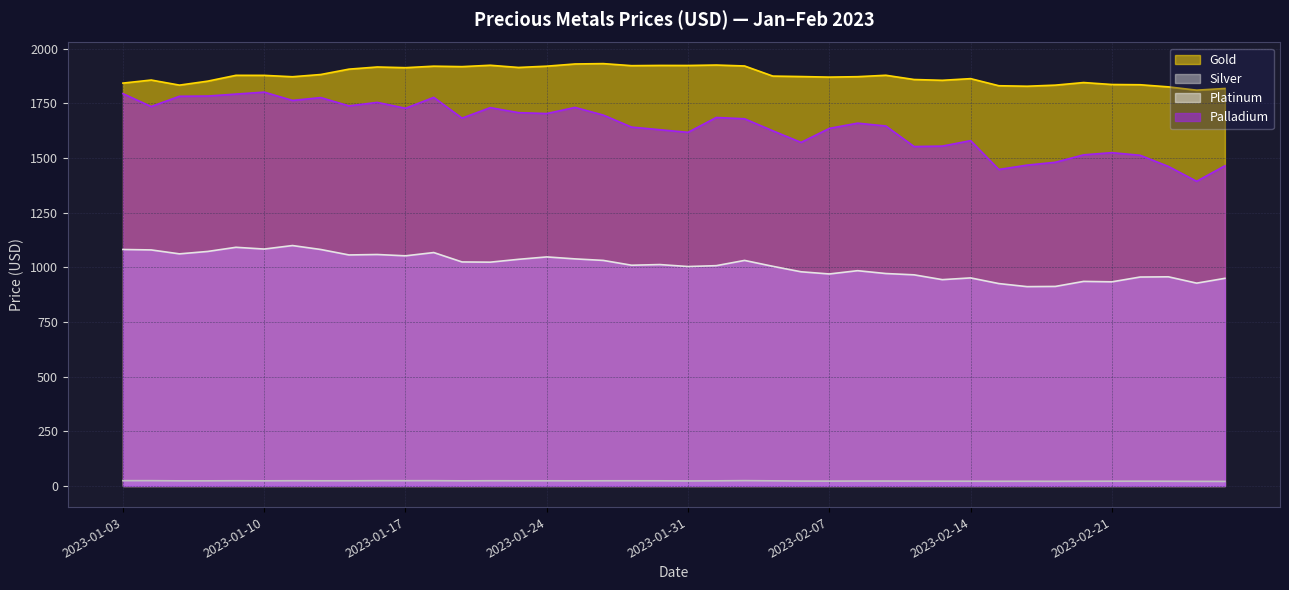

True or false: Gold and Platinum cross at least once.

False